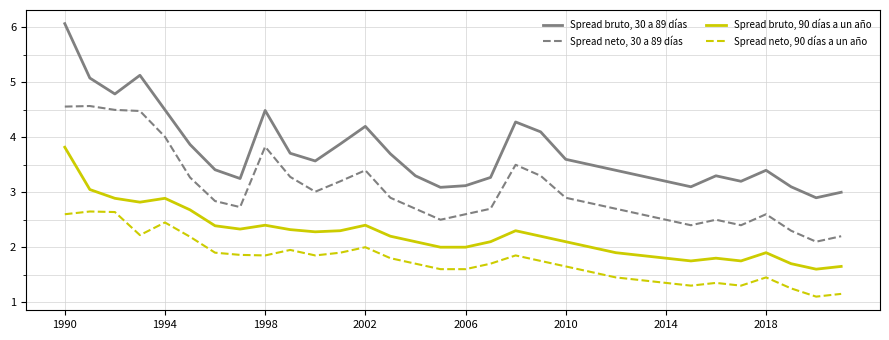

What is the maximum value shown in the chart?

6.1